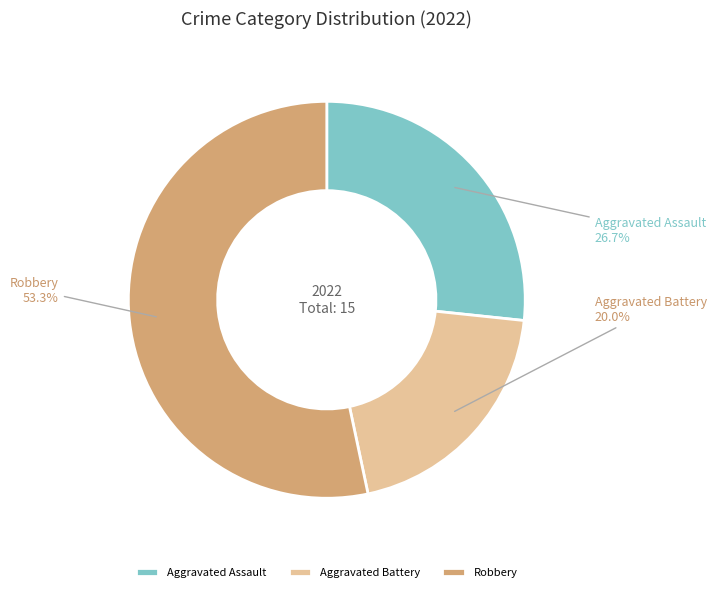

Which has a higher value, Robbery or Aggravated Assault?

Robbery